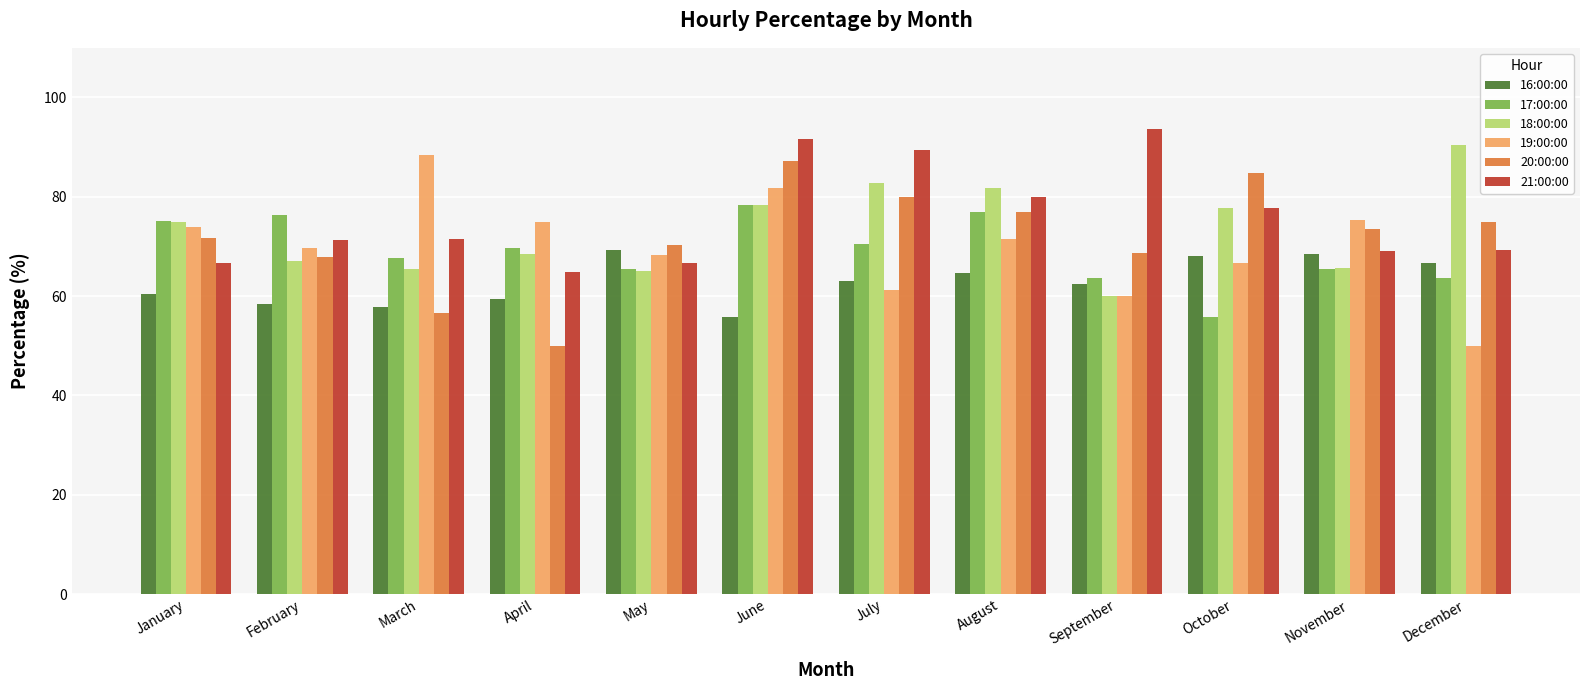

Count the number of data series in this chart.

6